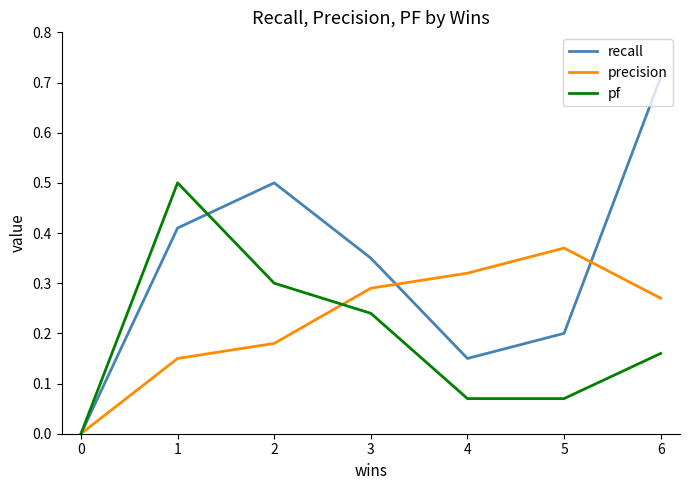

Which series has the largest range (max minus min)?

recall